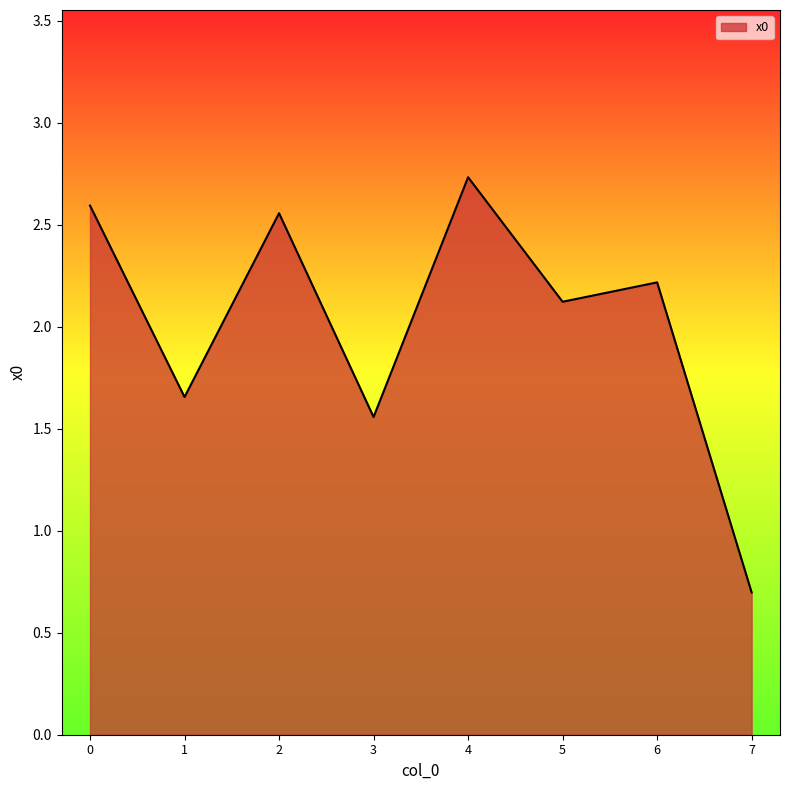

At which category does the chart reach its peak across all series?

4